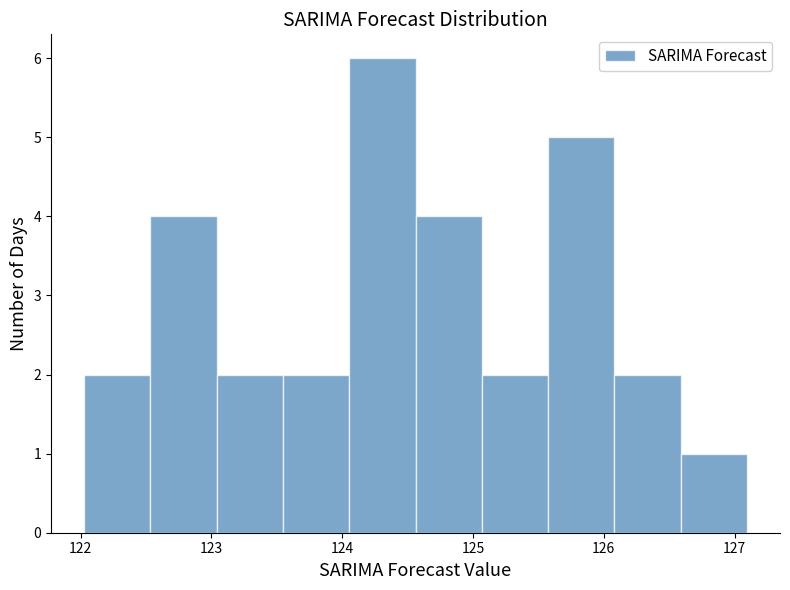

Reading left to right, transcribe this chart: for each bar, give the range it covers on the x-axis and its height. Neither the bar edges nor the heights are printed on the chart, so give them approximately, as read against the axes.

122.0 to 122.5: 2
122.5 to 123.0: 4
123.0 to 123.5: 2
123.5 to 124.1: 2
124.1 to 124.6: 6
124.6 to 125.1: 4
125.1 to 125.6: 2
125.6 to 126.1: 5
126.1 to 126.6: 2
126.6 to 127.1: 1